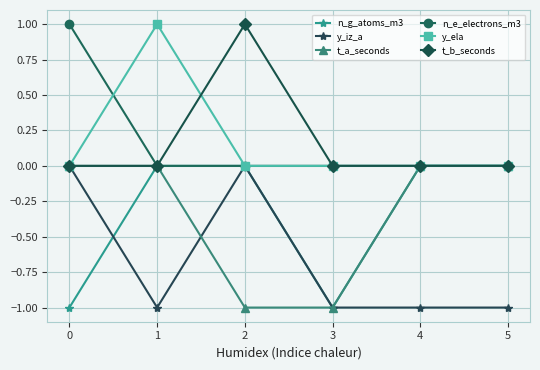

True or false: t_b_seconds has a value of 0 at 5.

True